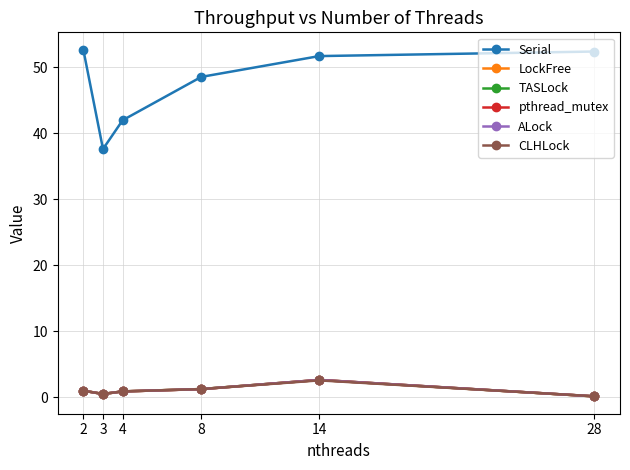

True or false: pthread_mutex has more than 0 points higher than both neighbors.

True